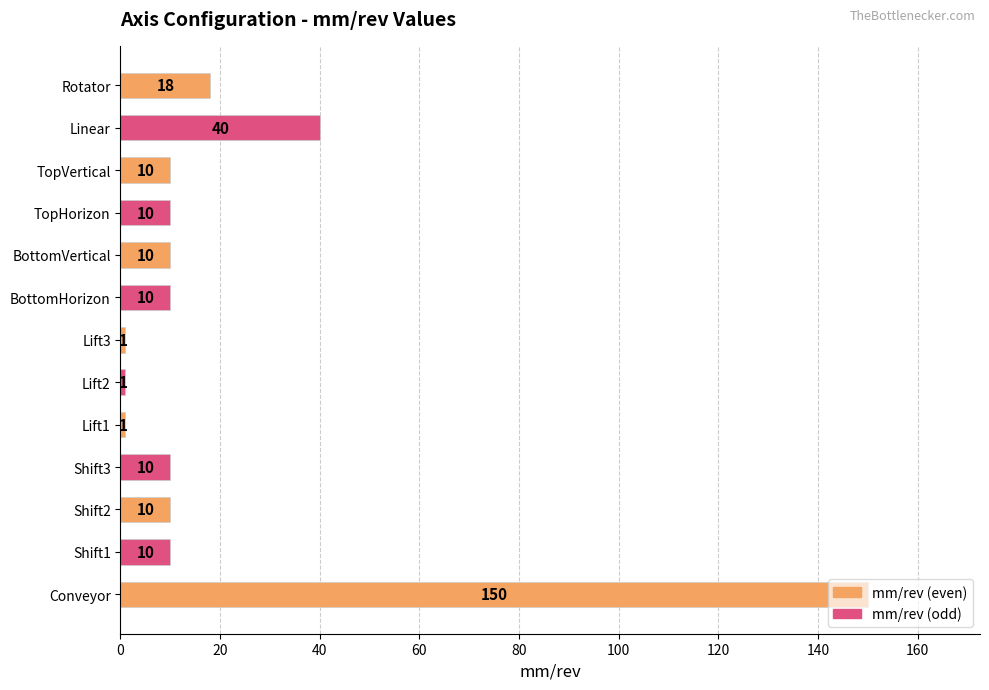

Is it true that the value at TopVertical is 10?

True